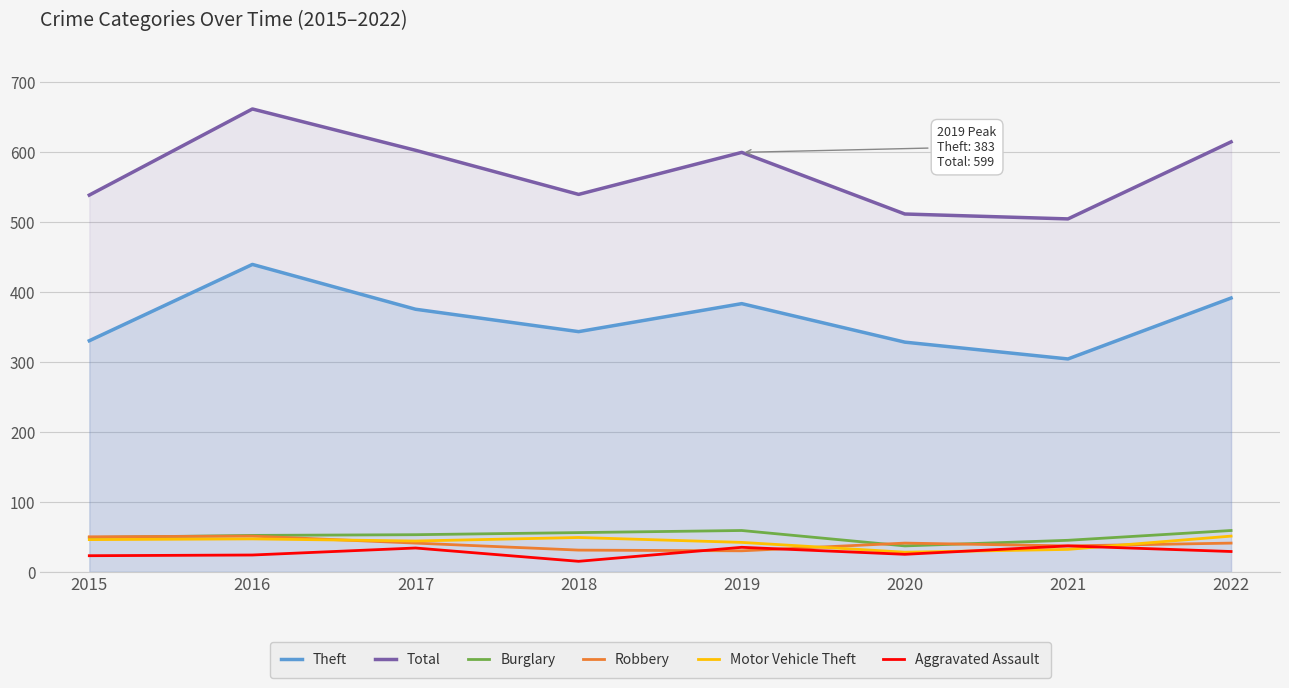

At which category does the chart reach its peak across all series?

2016